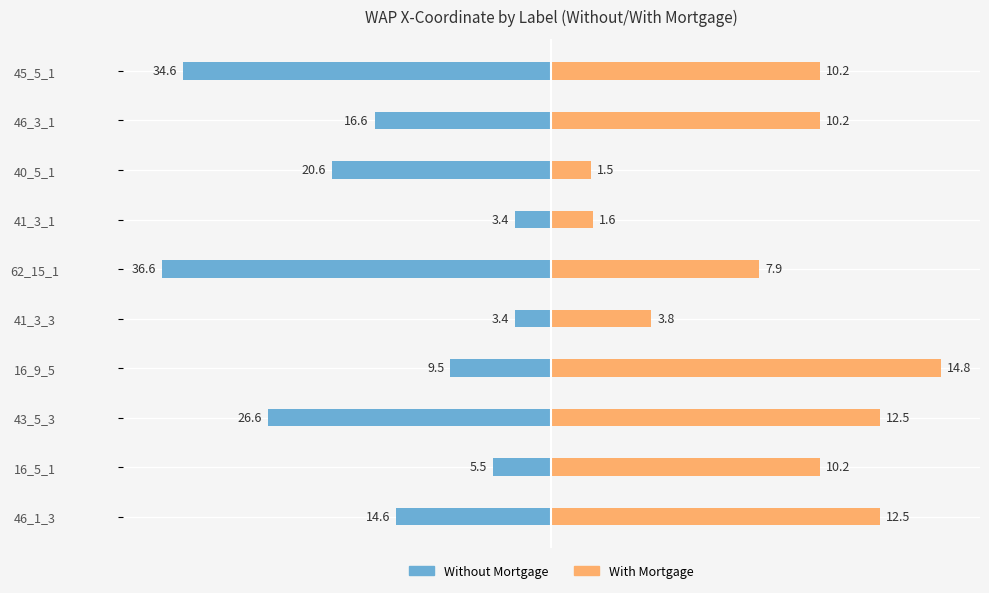

How many bars are there in each group?

2